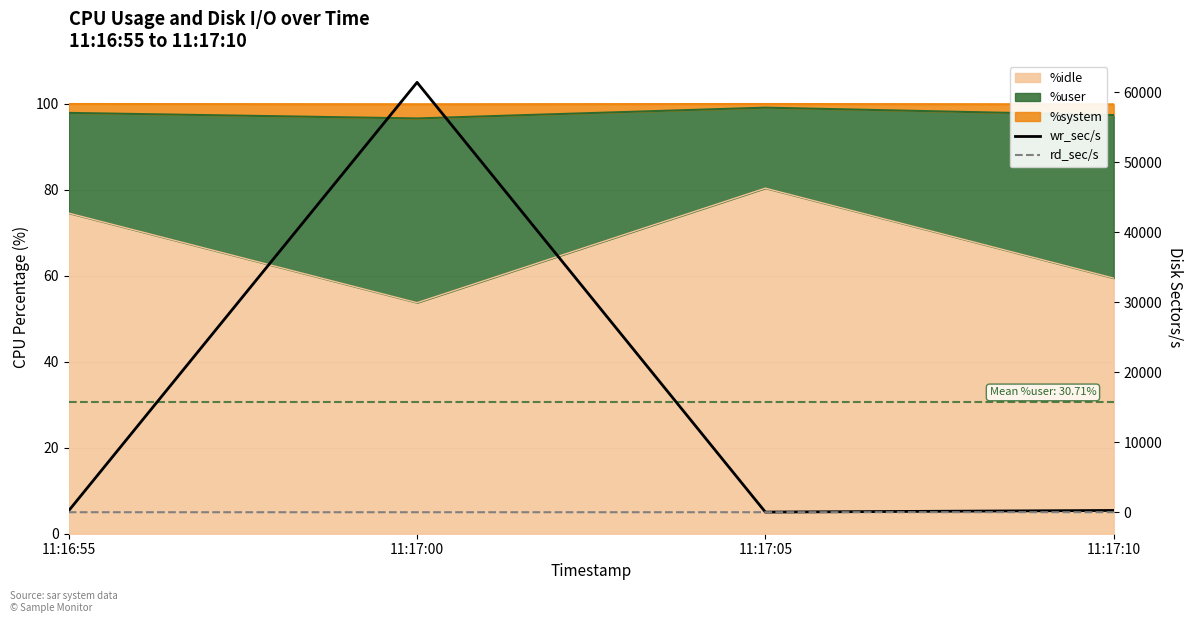

Which series changed the most between 11:16:55 and 11:17:05?

wr_sec/s